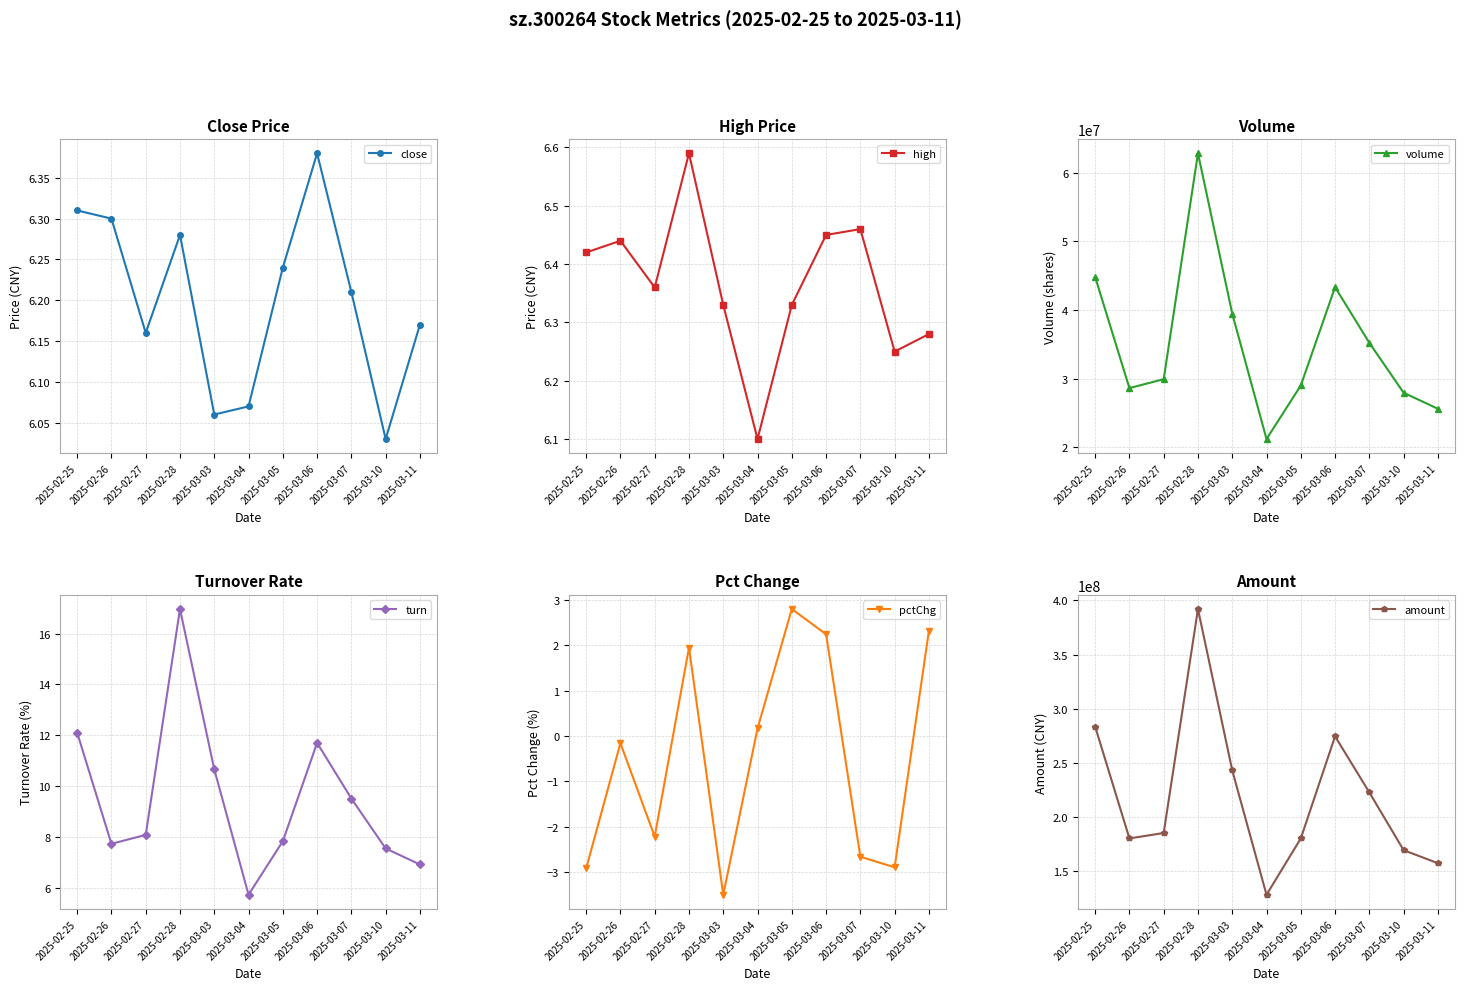

What is the maximum value shown in the chart?

392054973.4